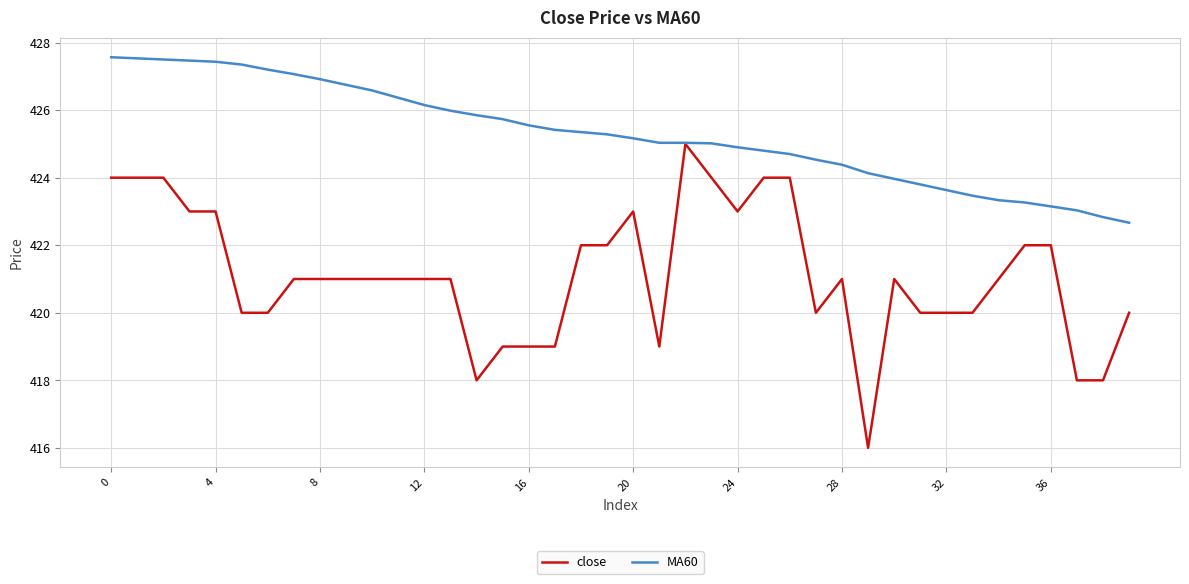

What is the minimum value for close?

416.0